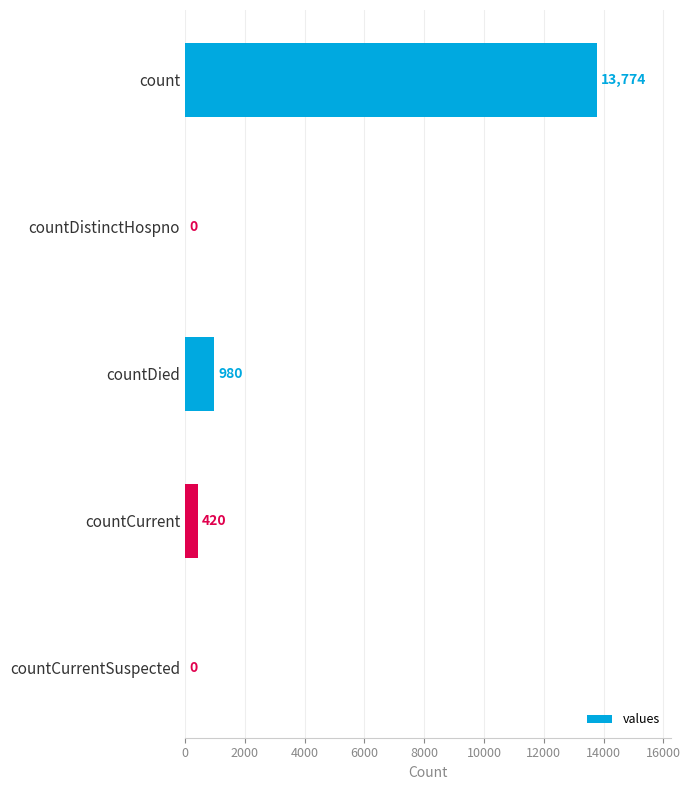

What is the change in value from countDied to countCurrent?

-560